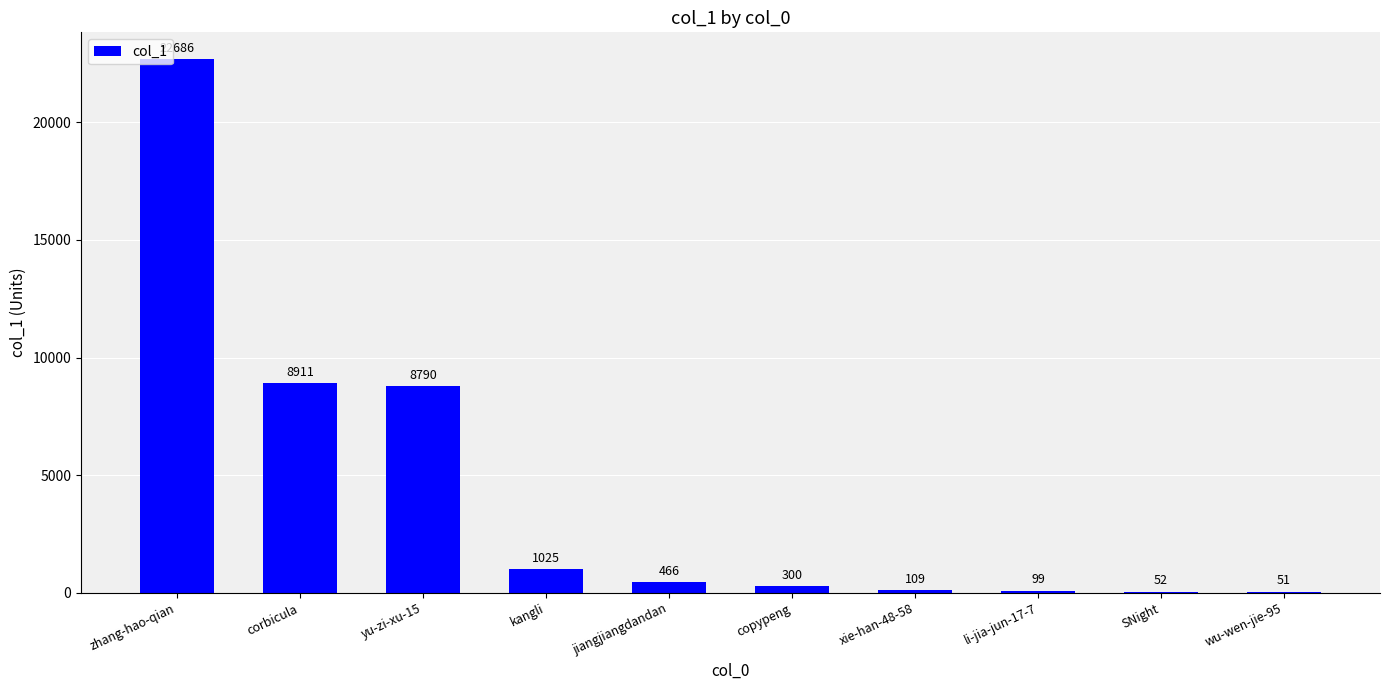

Which label corresponds to the largest value in the chart?

zhang-hao-qian